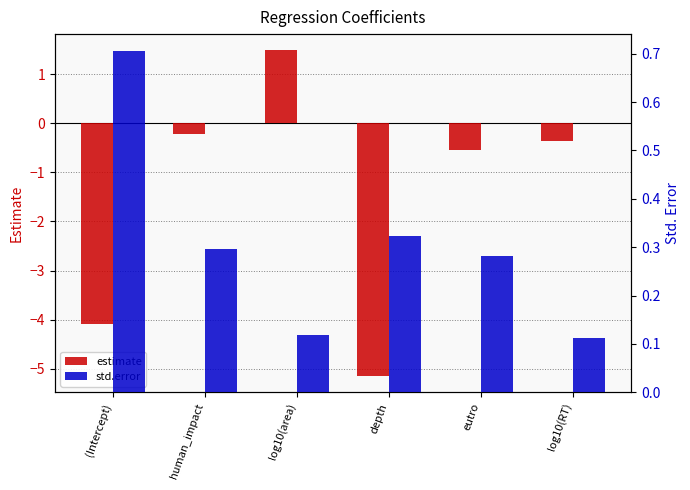

Rank the series at log10(RT) from lowest to highest value.

estimate, std.error